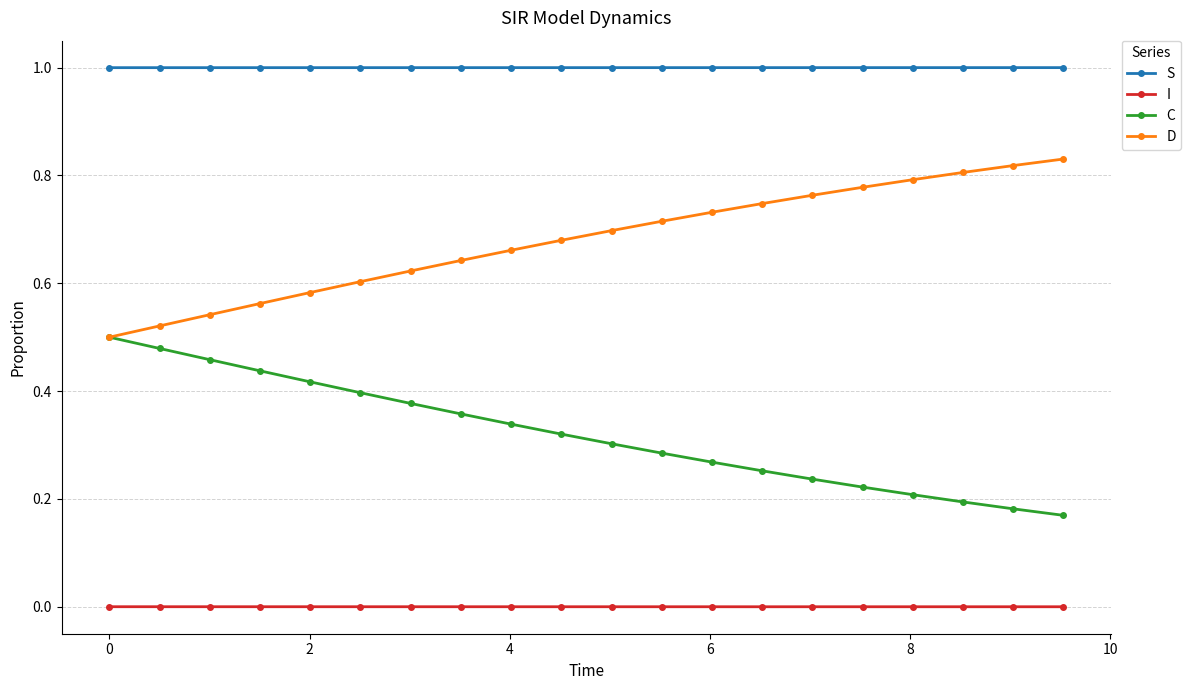

List the series in order of their overall mean, highest first.

S, D, C, I